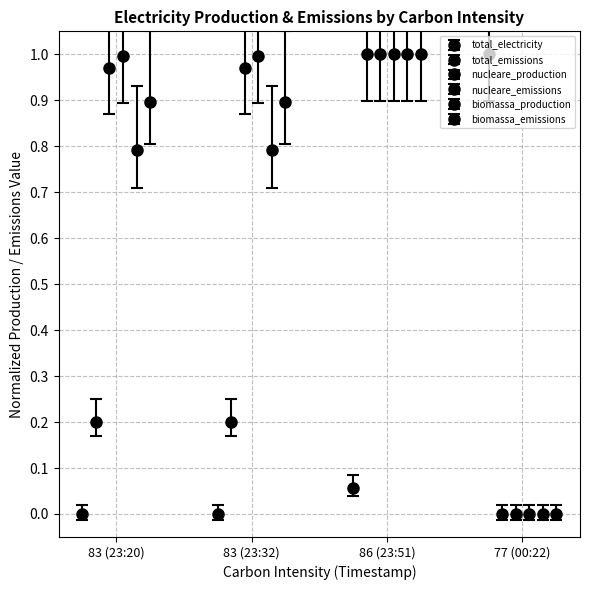

At which category is the sum across all series the highest?

86 (23:51)